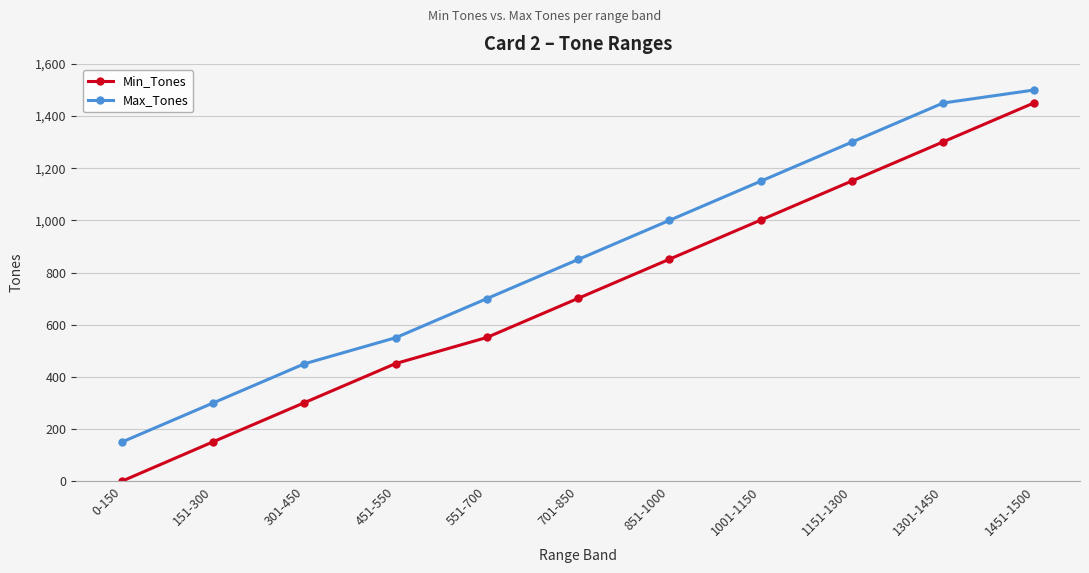

Which series has the widest spread of values?

Min_Tones